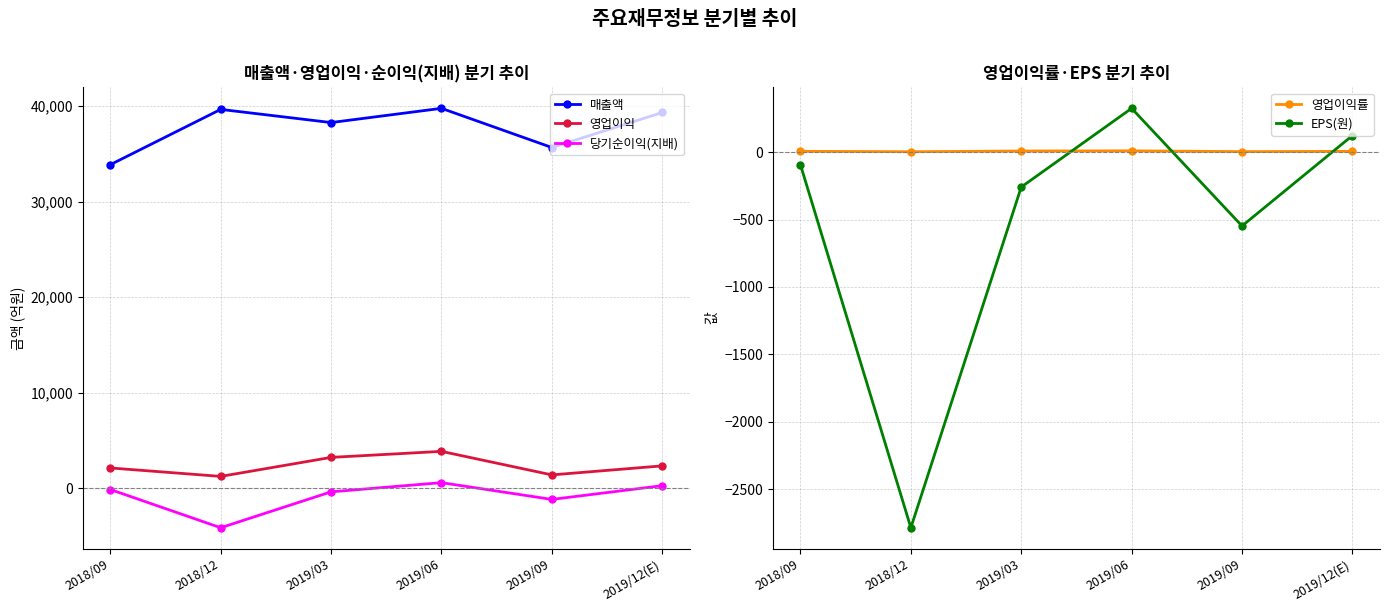

Reading left to right, list all the values displayed in this chart.

매출액: 2018/09=33875.0	2018/12=39665.0	2019/03=38287.0	2019/06=39776.0	2019/09=35674.0	2019/12(E)=39340.0
영업이익: 2018/09=2117.0	2018/12=1232.0	2019/03=3223.0	2019/06=3853.0	2019/09=1389.0	2019/12(E)=2335.0
당기순이익(지배): 2018/09=-140.0	2018/12=-4144.0	2019/03=-384.0	2019/06=577.0	2019/09=-1178.0	2019/12(E)=260.0
영업이익률: 2018/09=6.2	2018/12=3.1	2019/03=8.4	2019/06=9.7	2019/09=3.9	2019/12(E)=5.9
EPS(원): 2018/09=-94.0	2018/12=-2787.0	2019/03=-259.0	2019/06=325.0	2019/09=-548.0	2019/12(E)=123.0